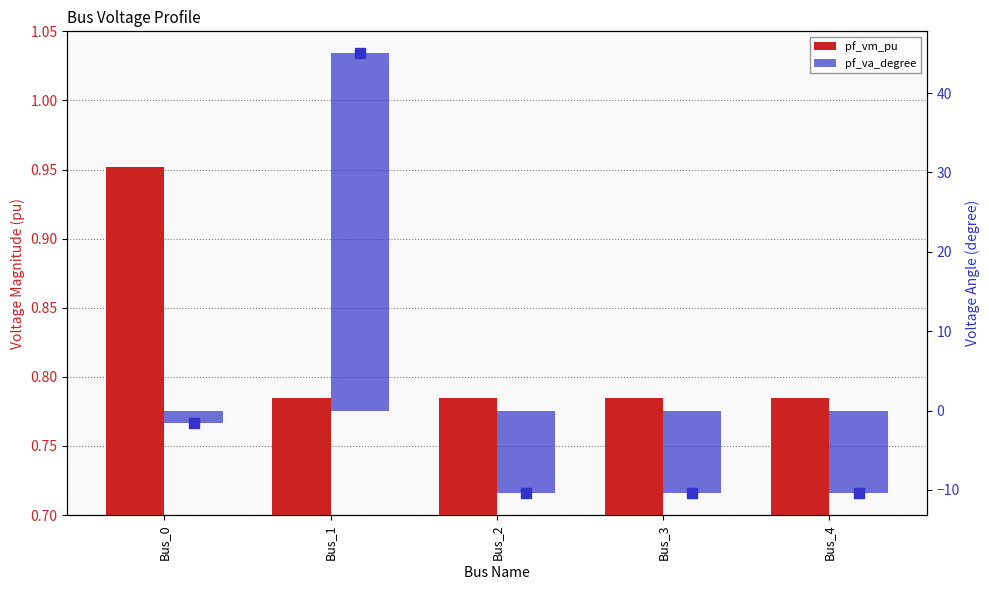

Which series reaches the minimum Y coordinate?

pf_va_degree